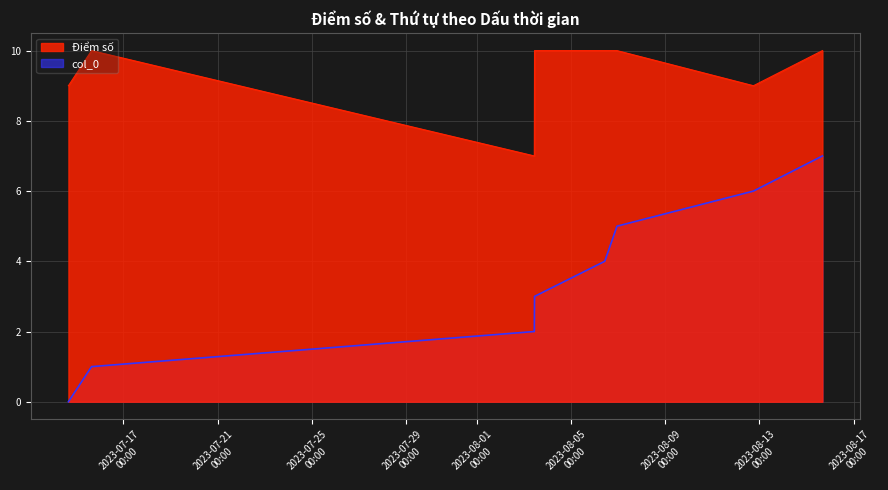

Which series changed the most between 2023-07-15 15:35 and 2023-08-06 22:59?

col_0